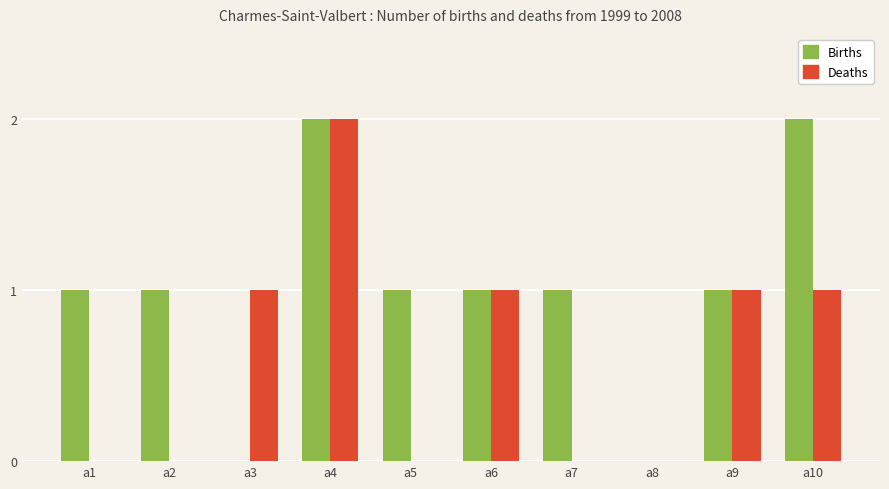

The value of Deaths at a7 is -1. True or false?

False